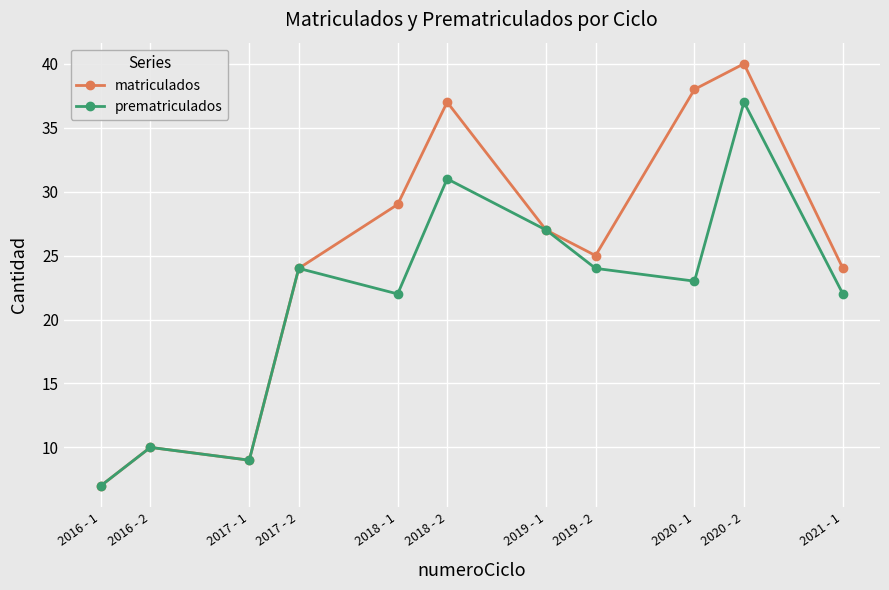

The value of matriculados at 2017 - 1 is 9. True or false?

True